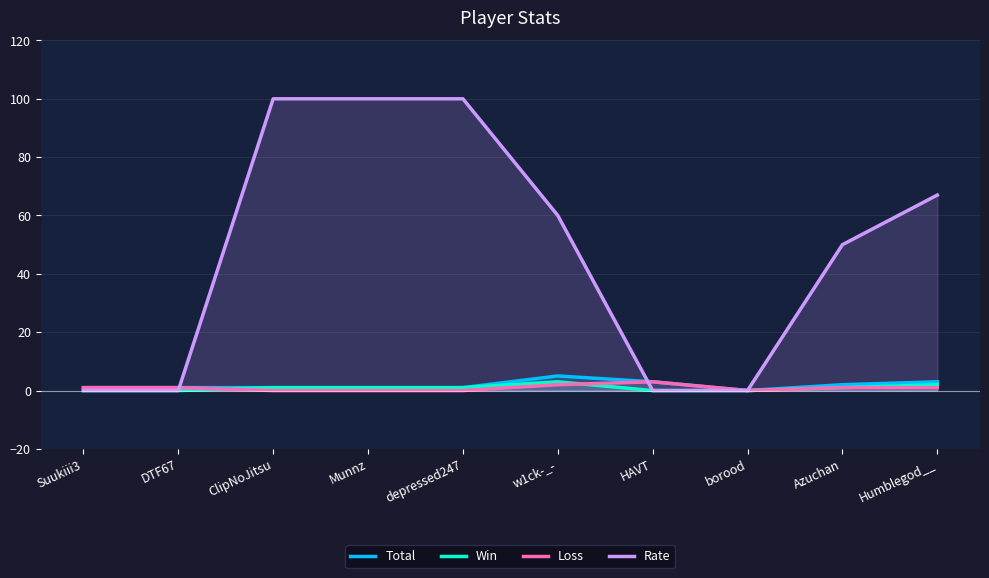

Reading right to left, extract all data points from this chart.

Total: Humblegod__=3	Azuchan=2	borood=0	HAVT=3	w1ck-_-=5	depressed247=1	Munnz=1	ClipNoJitsu=1	DTF67=1	Suukiii3=1
Win: Humblegod__=2	Azuchan=1	borood=0	HAVT=0	w1ck-_-=3	depressed247=1	Munnz=1	ClipNoJitsu=1	DTF67=0	Suukiii3=0
Loss: Humblegod__=1	Azuchan=1	borood=0	HAVT=3	w1ck-_-=2	depressed247=0	Munnz=0	ClipNoJitsu=0	DTF67=1	Suukiii3=1
Rate: Humblegod__=67	Azuchan=50	borood=0	HAVT=0	w1ck-_-=60	depressed247=100	Munnz=100	ClipNoJitsu=100	DTF67=0	Suukiii3=0